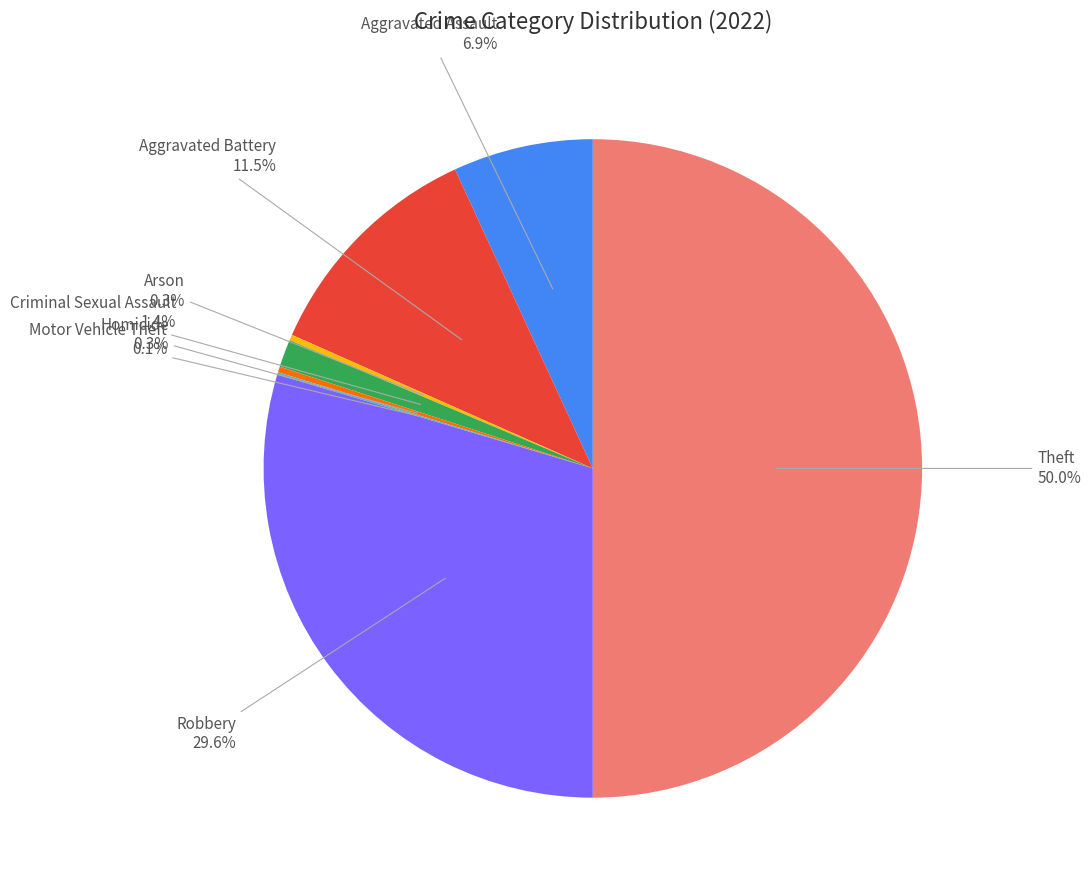

Approximately how many times larger is the value at Homicide compared to Criminal Sexual Assault?

0.2